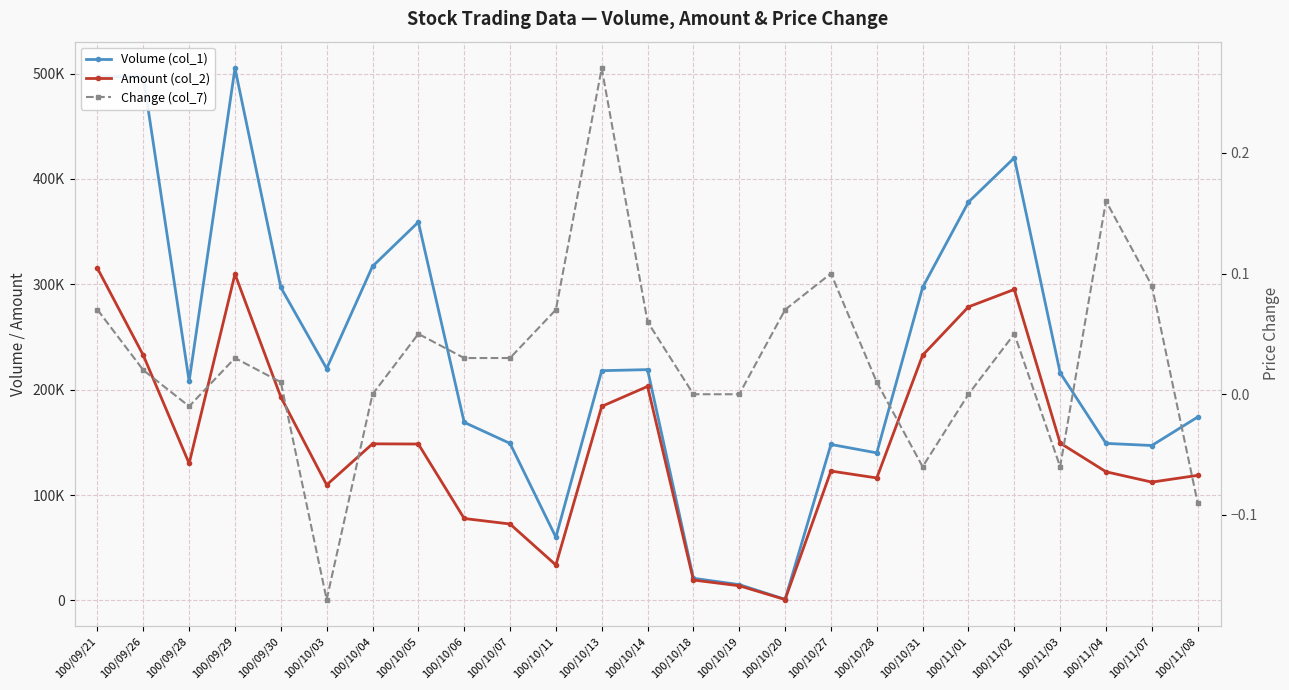

What is the smallest value displayed?

-0.2